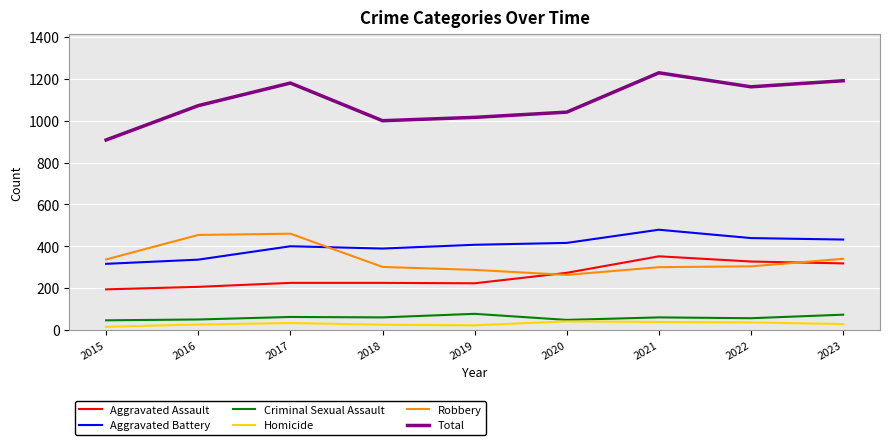

True or false: Aggravated Battery has a value of 116 at 2021.

False